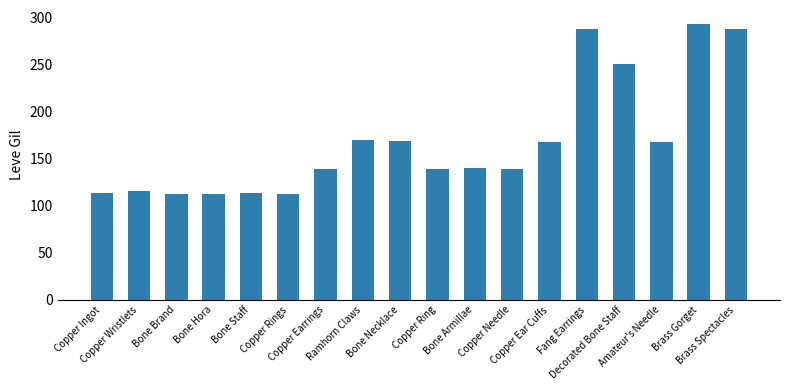

Between Decorated Bone Staff and Copper Needle, which is larger?

Decorated Bone Staff